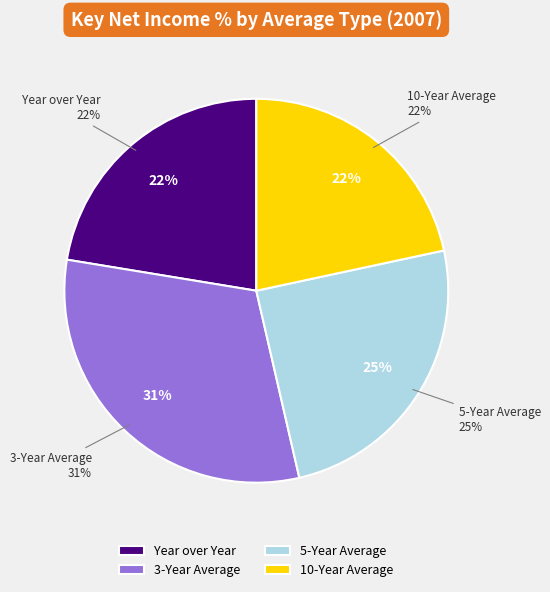

Rank the categories by value from highest to lowest.

3-Year Average, 5-Year Average, Year over Year, 10-Year Average